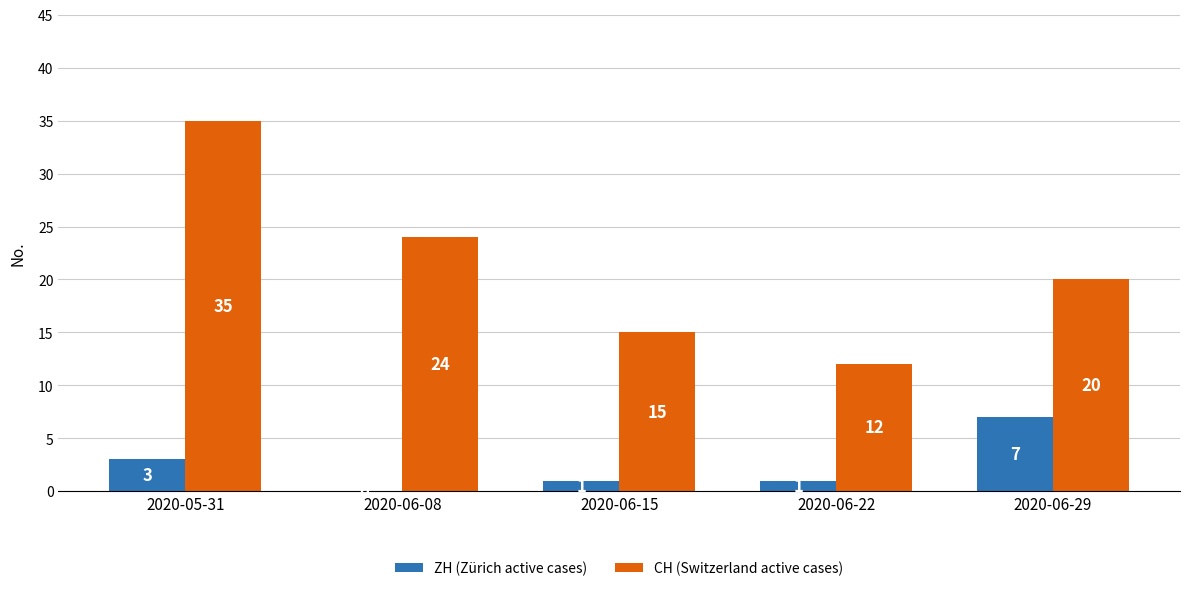

How many series are shown in this chart?

2